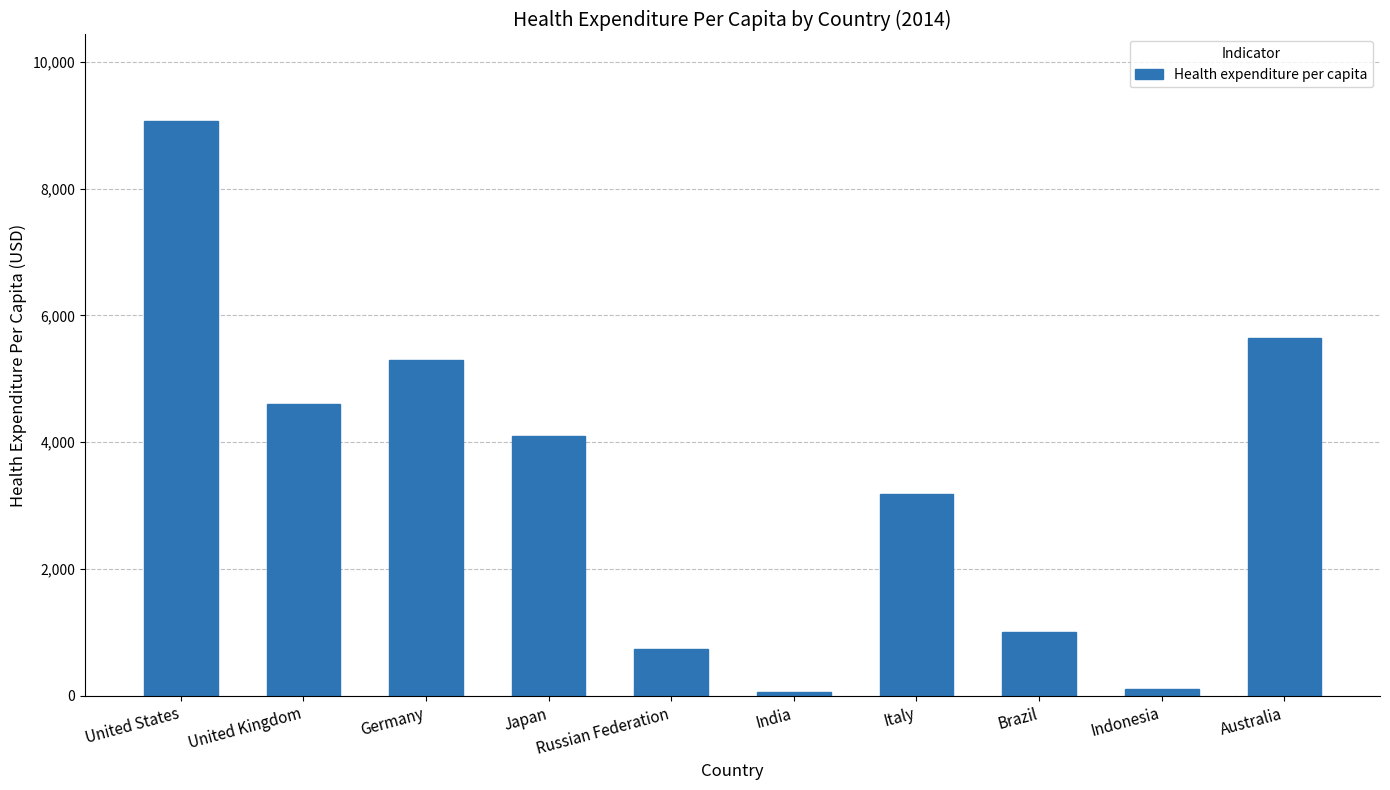

Which label corresponds to the largest value in the chart?

United States